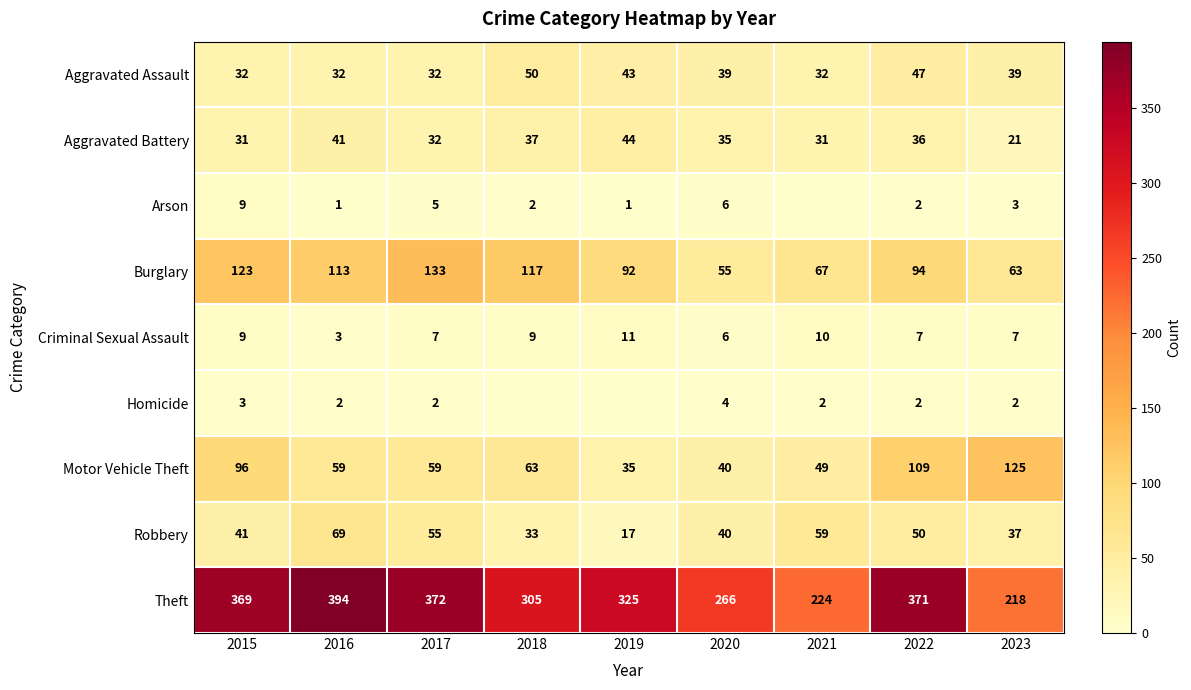

Rank the series at 2022 from lowest to highest value.

Arson, Homicide, Criminal Sexual Assault, Aggravated Battery, Aggravated Assault, Robbery, Burglary, Motor Vehicle Theft, Theft